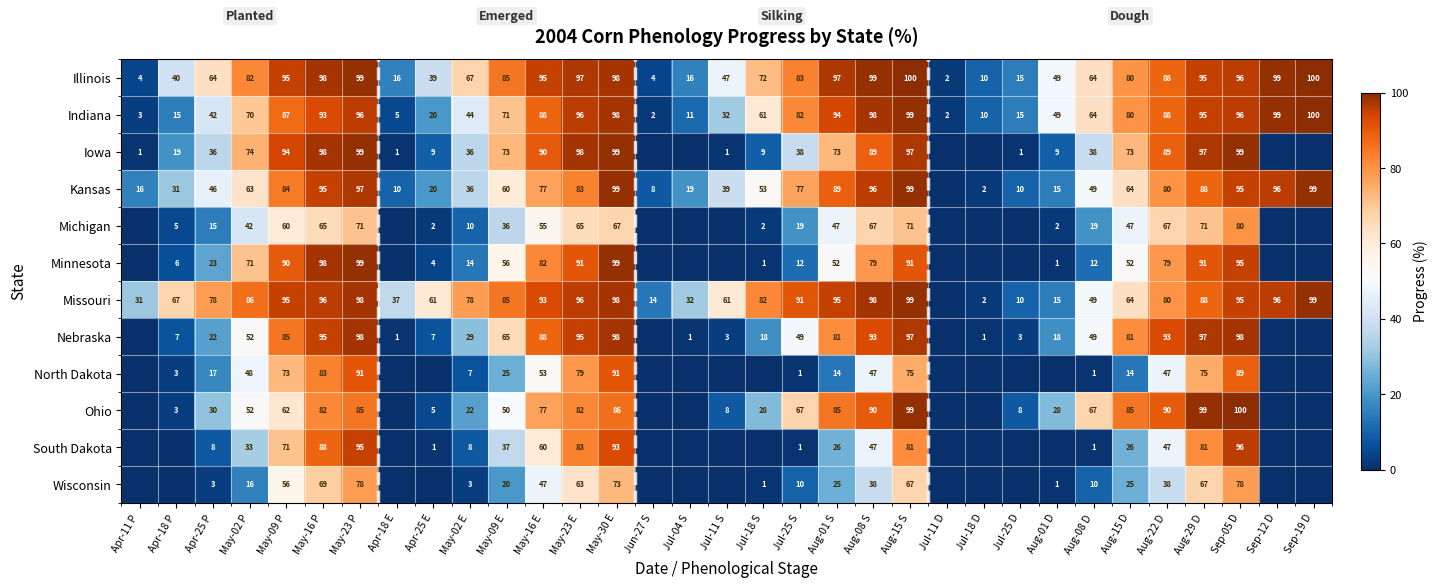

The value of Iowa at May-16 P is 98. True or false?

True